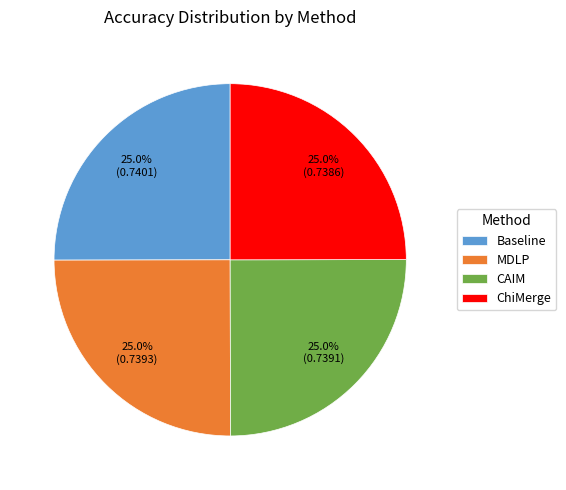

To the nearest percent, what is the combined percentage of CAIM and MDLP?

50%